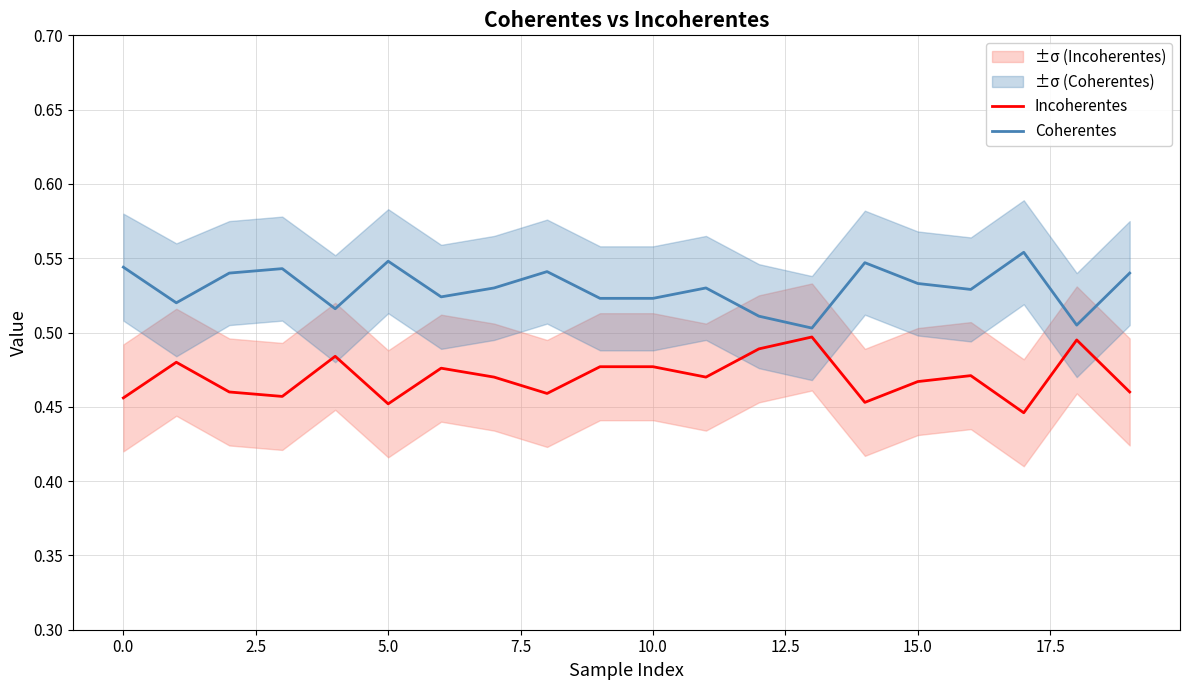

Reading right to left, extract all data points from this chart.

Incoherentes: 0.5	0.5	0.4	0.5	0.5	0.5	0.5	0.5	0.5	0.5	0.5	0.5	0.5	0.5	0.5	0.5	0.5	0.5	0.5	0.5
Coherentes: 0.5	0.5	0.6	0.5	0.5	0.5	0.5	0.5	0.5	0.5	0.5	0.5	0.5	0.5	0.5	0.5	0.5	0.5	0.5	0.5